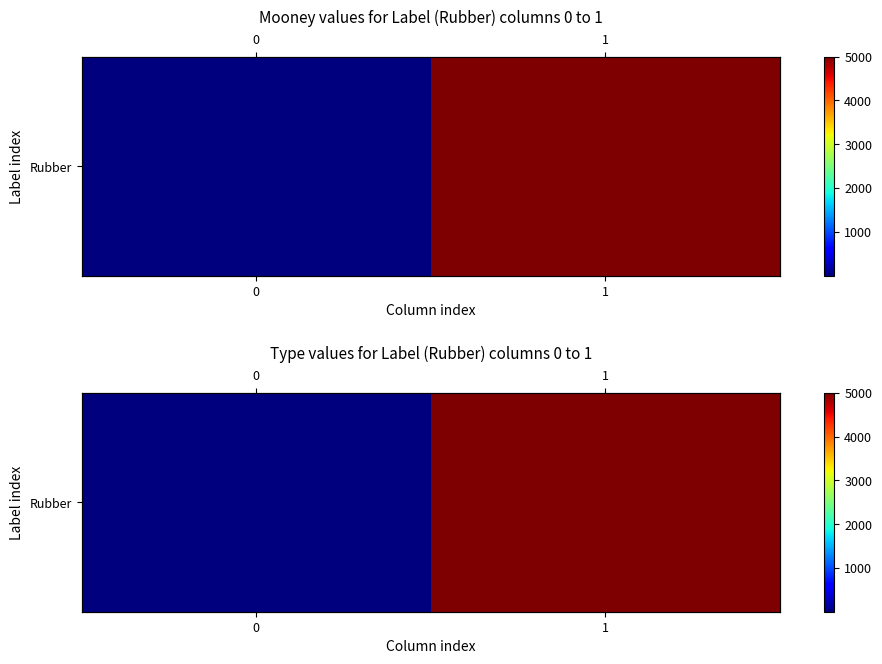

What is the average value?

2500